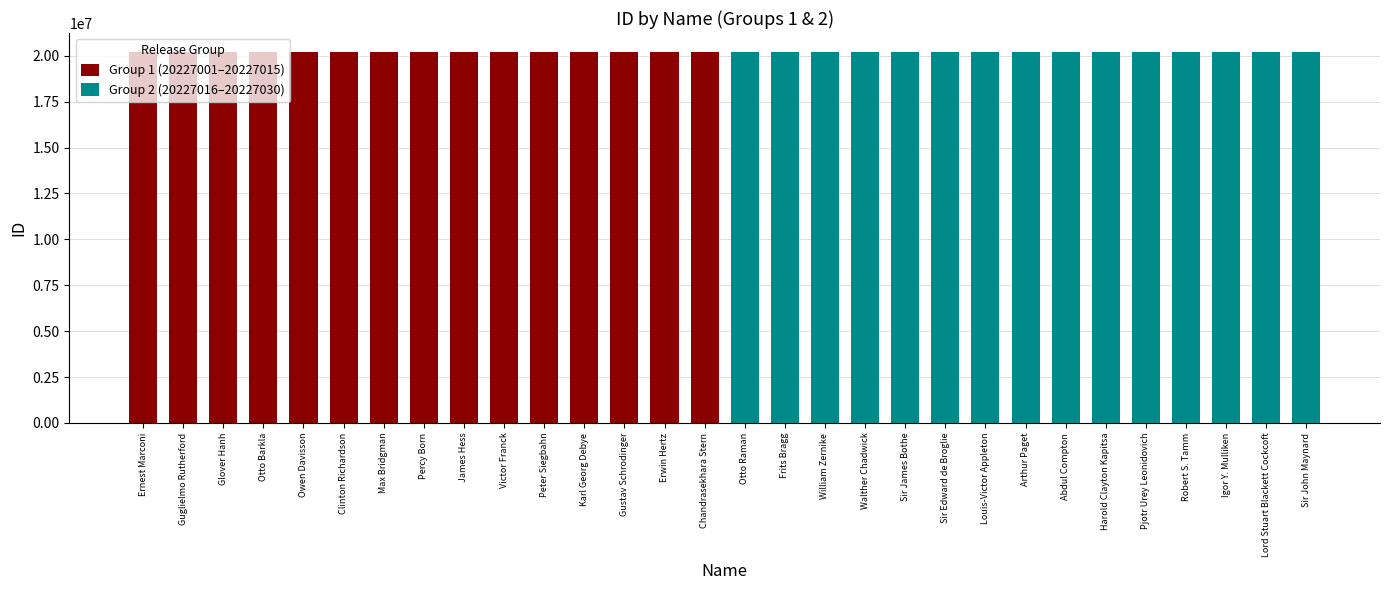

What is the minimum value for Group 1 (20227001–20227015)?

20227001